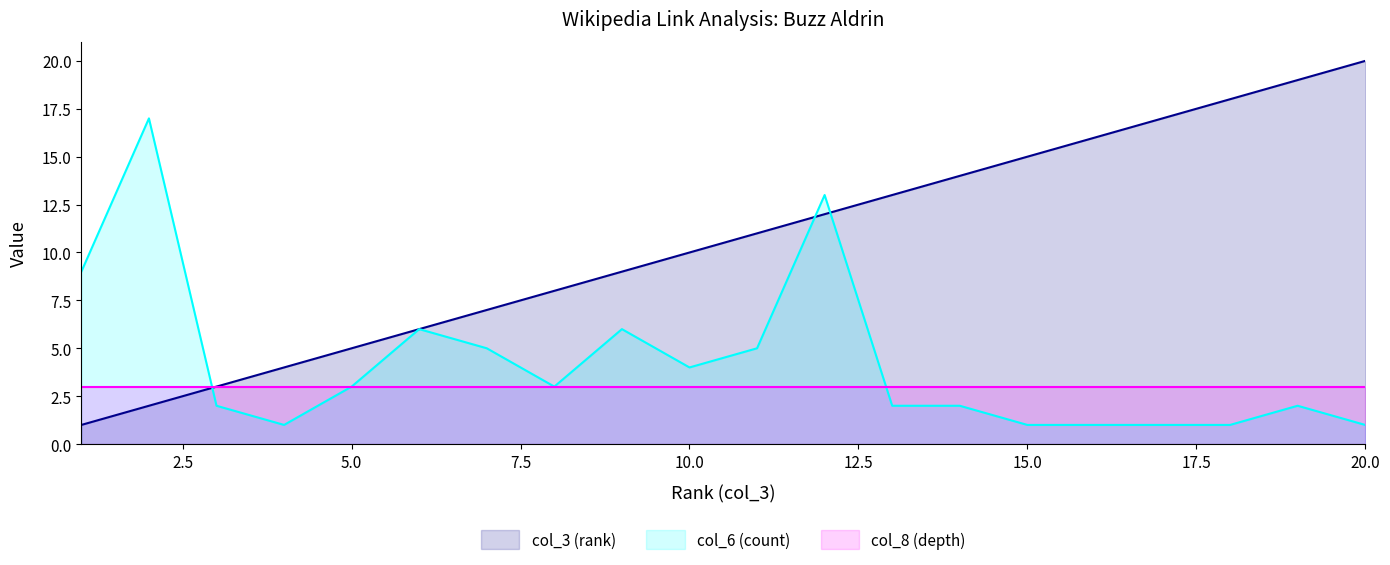

The col_3 (rank) series shows 4 at 12. True or false?

False